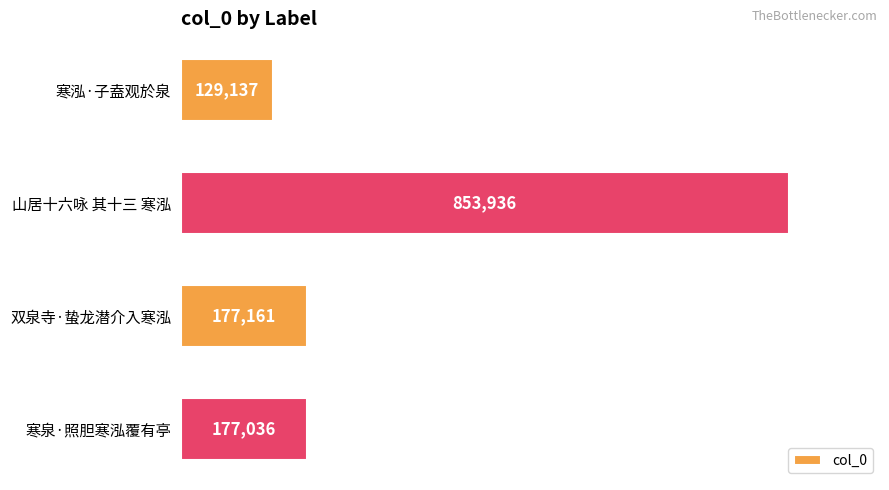

Rank the categories by value from highest to lowest.

山居十六咏 其十三 寒泓, 双泉寺·蛰龙潜介入寒泓, 寒泉·照胆寒泓覆有亭, 寒泓·子盍观於泉